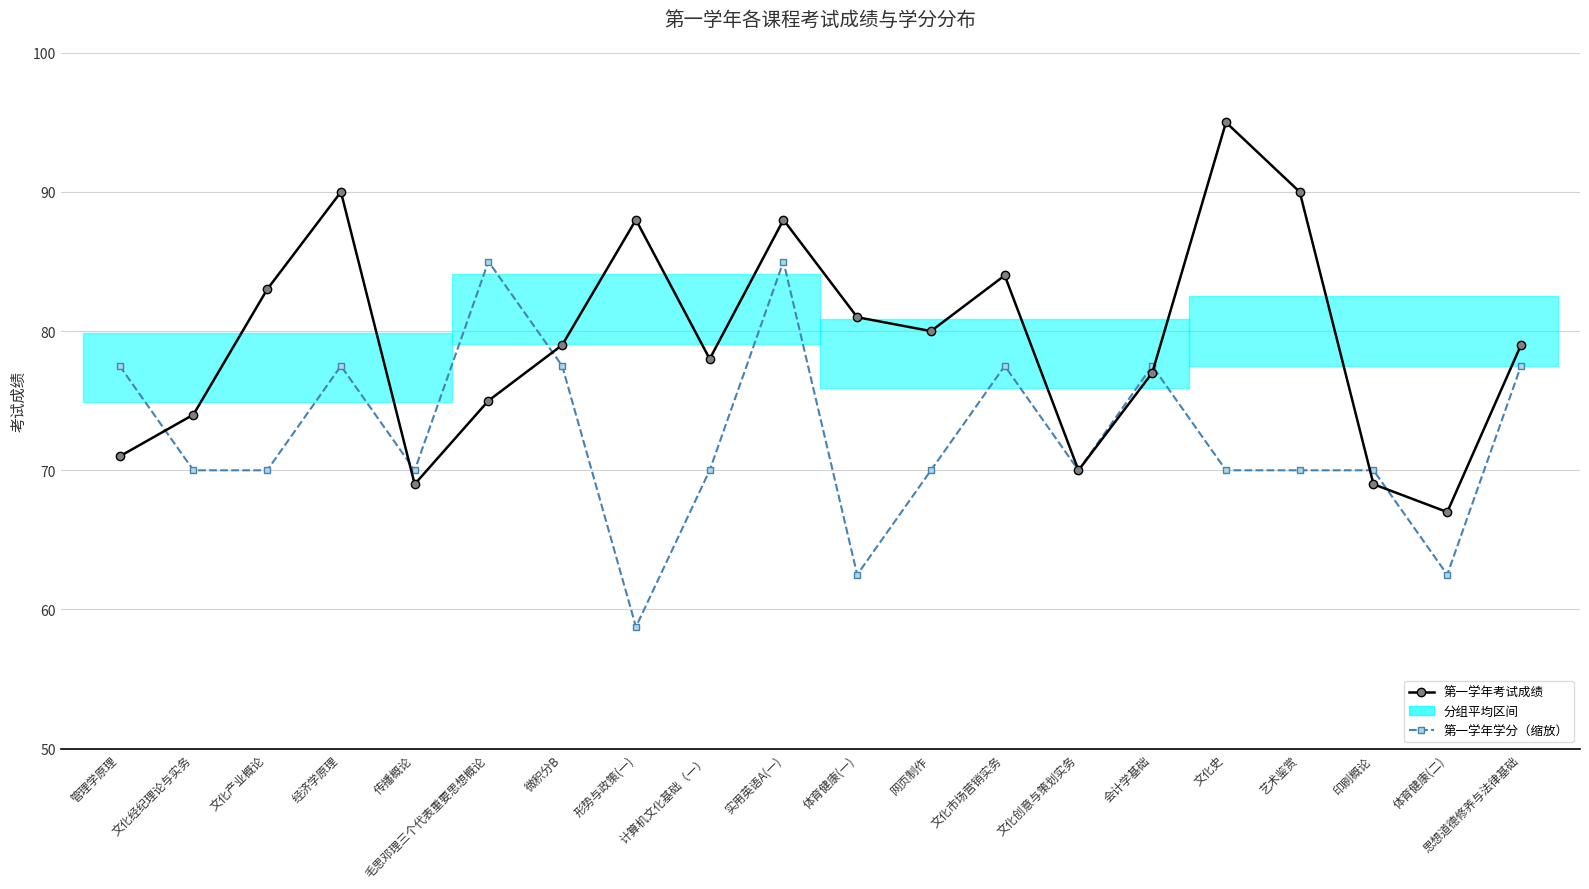

Between 体育健康(一) and 毛思邓理三个代表重要思想概论, which is larger?

体育健康(一)